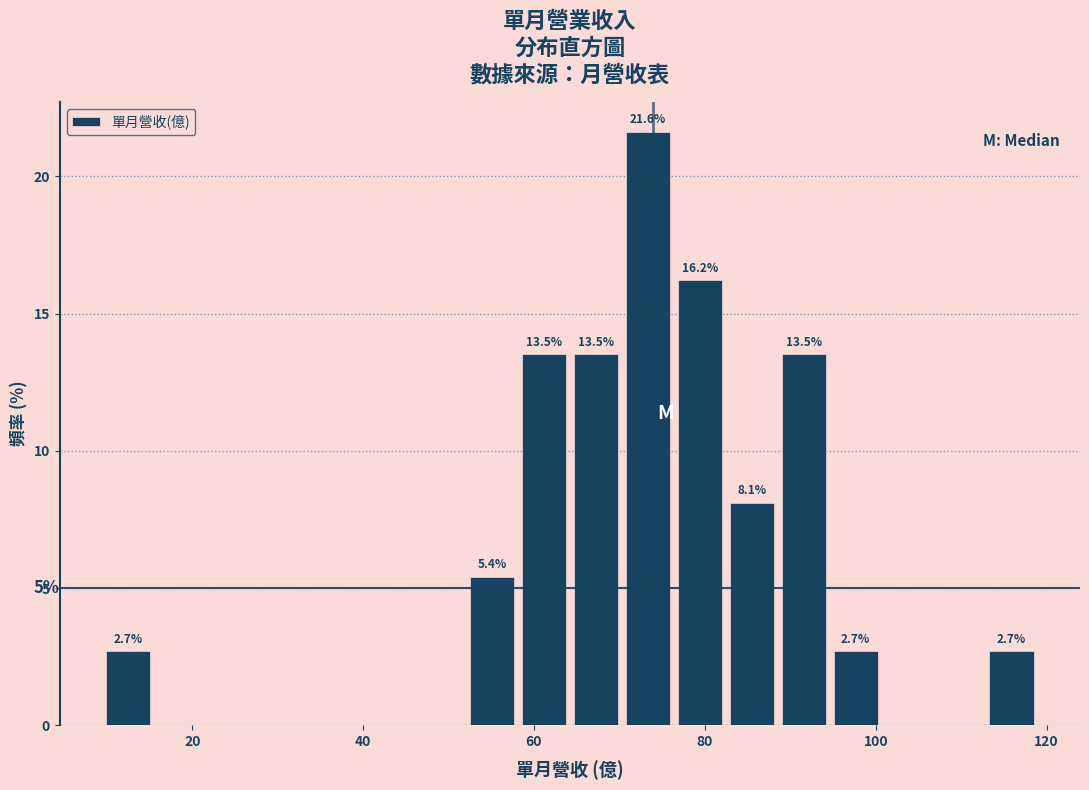

Read against the x-axis, roughly where is the centre of the tallest bar?

74